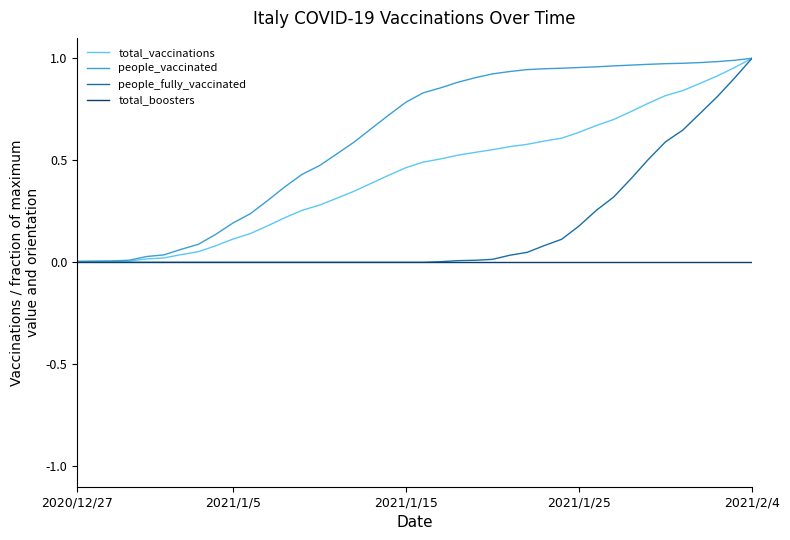

What is the sum of all people_vaccinated values?

24.6